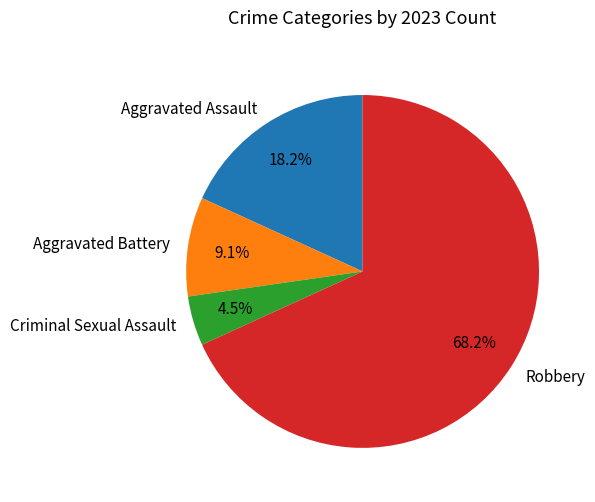

Which slice represents more than half of the pie?

Robbery